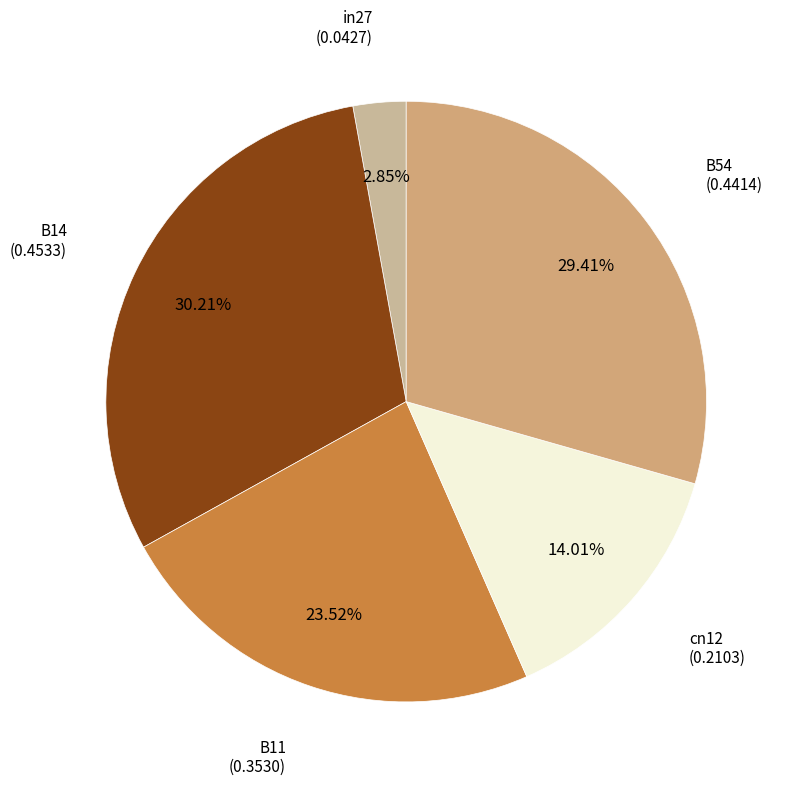

Count the number of slices in the pie.

5